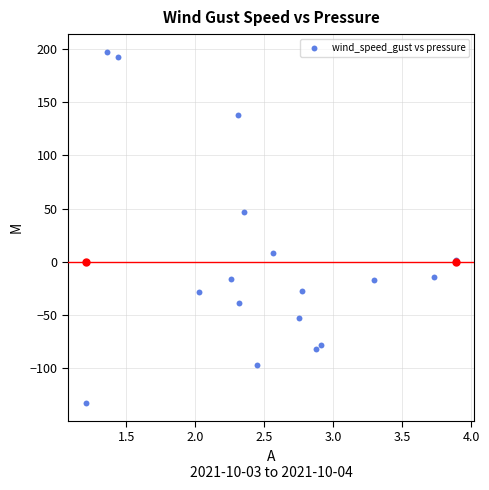

What is the range of Y values (max minus min)?

330.1